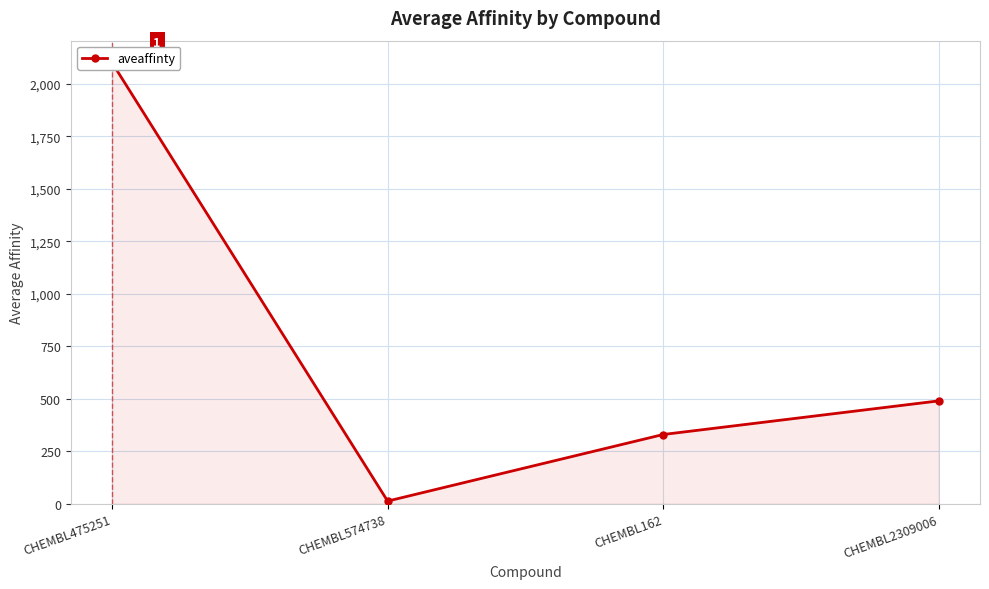

The value at CHEMBL475251 is 1396. True or false?

False